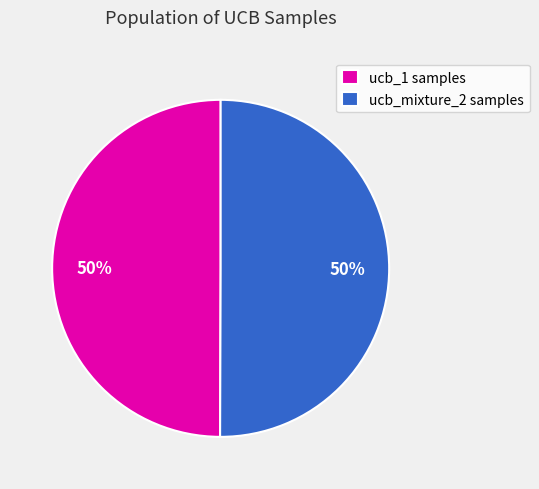

True or false: ucb_1 samples accounts for 50% of the total.

True